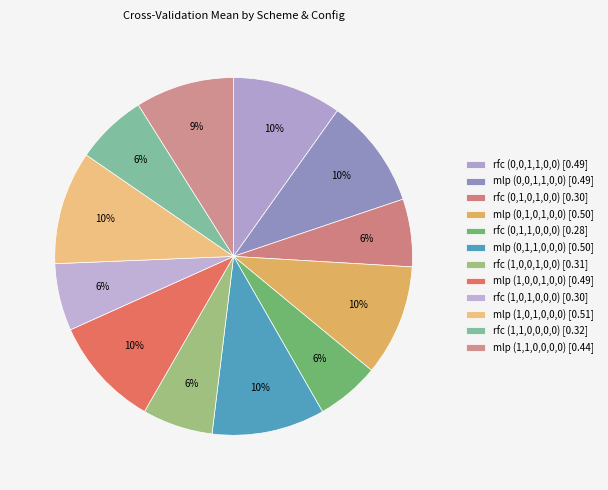

How many segments does this pie chart have?

12